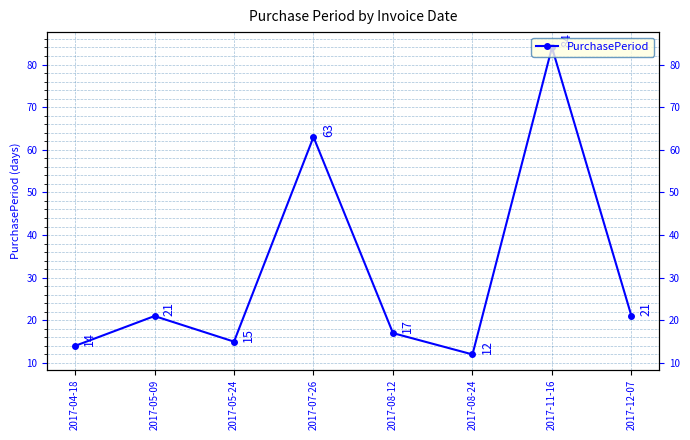

Is this an area chart (filled region under the line)?

No